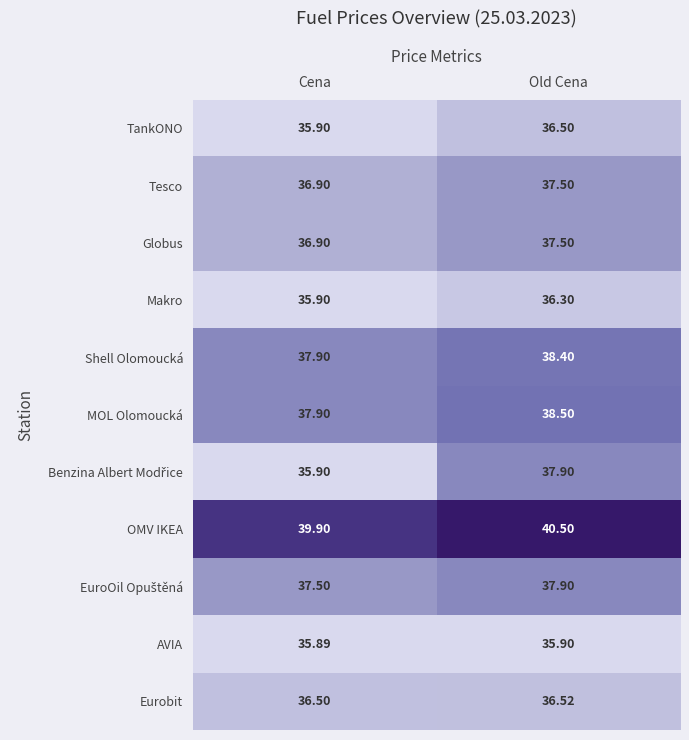

List the labels in order of Shell Olomoucká value, smallest first.

Cena, Old Cena